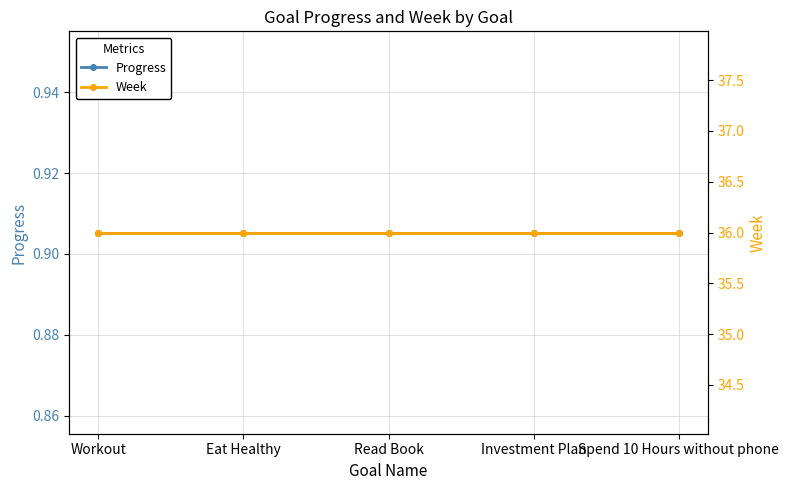

Reading right to left, list all the values displayed in this chart.

Progress: 0.9	0.9	0.9	0.9	0.9
Week: 36.0	36.0	36.0	36.0	36.0